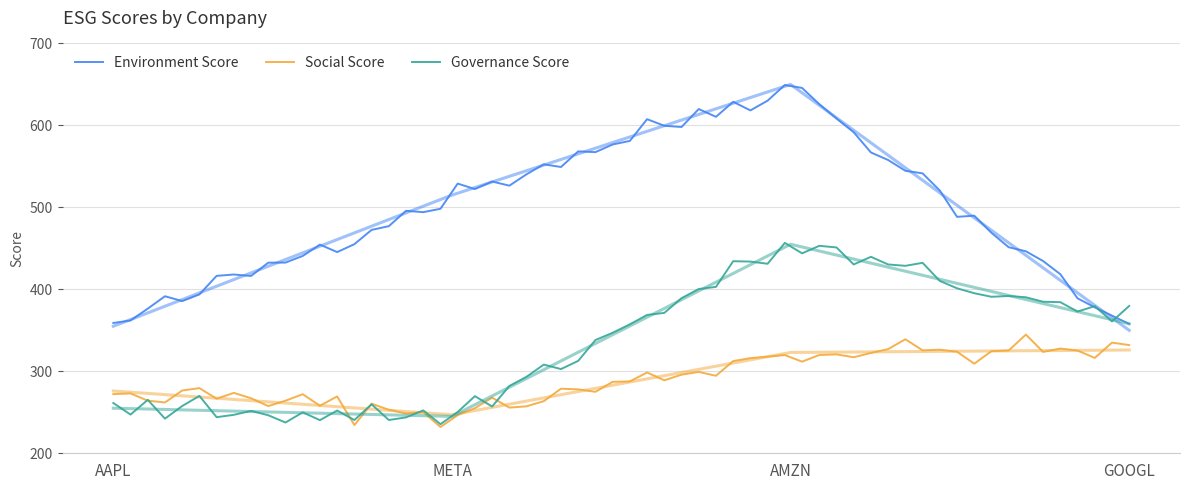

What position from the right is AAPL?

4